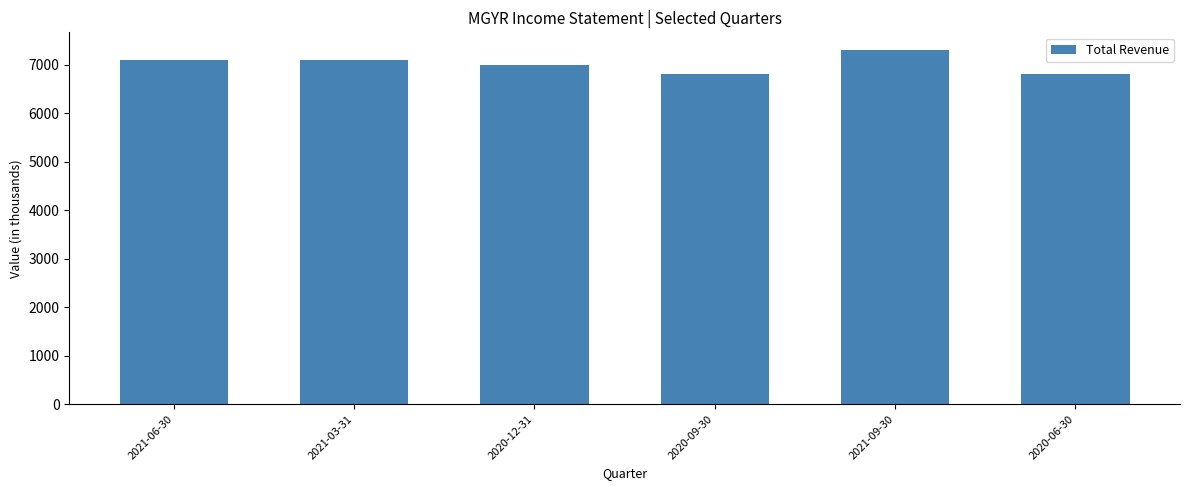

The chart shows a value of 12546 at 2020-12-31. True or false?

False